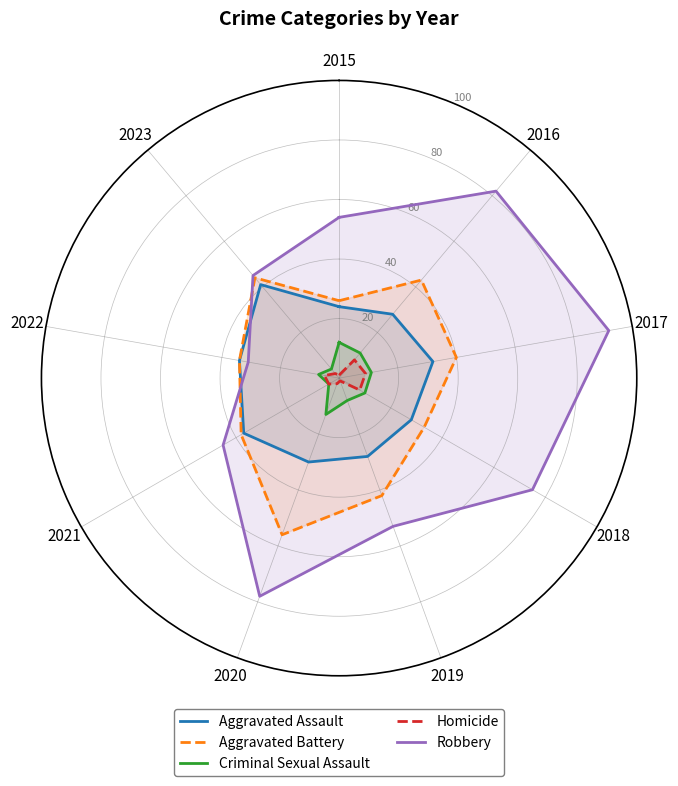

True or false: Criminal Sexual Assault and Robbery intersect in this chart.

False